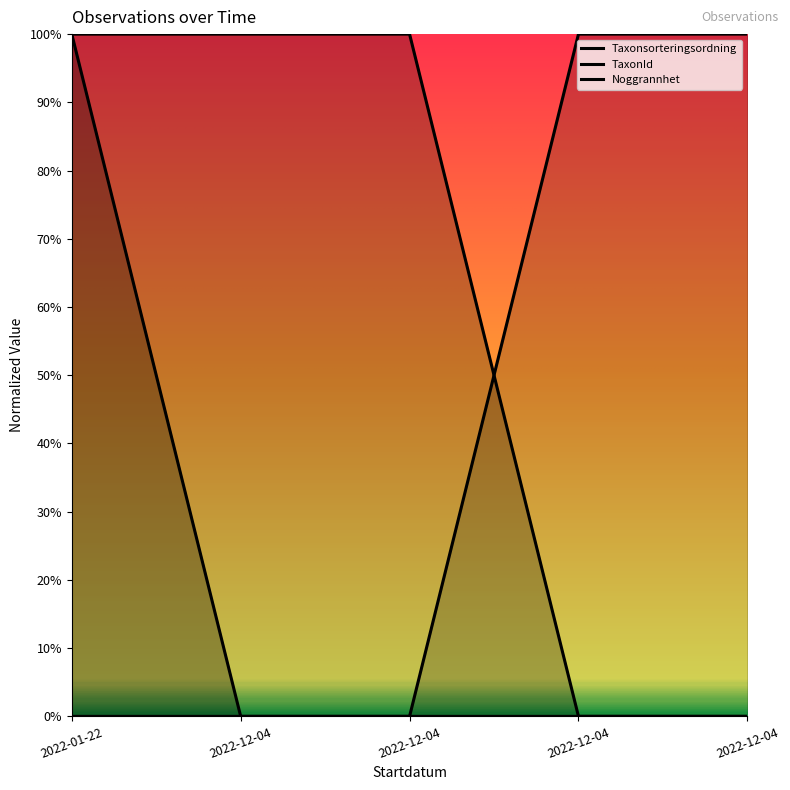

Reading left to right, list all the values displayed in this chart.

Taxonsorteringsordning: 2022-01-22=0	2022-12-04=0	2022-12-04=0	2022-12-04=1	2022-12-04=1
TaxonId: 2022-01-22=1	2022-12-04=1	2022-12-04=1	2022-12-04=0	2022-12-04=0
Noggrannhet: 2022-01-22=1	2022-12-04=0	2022-12-04=0	2022-12-04=0	2022-12-04=0